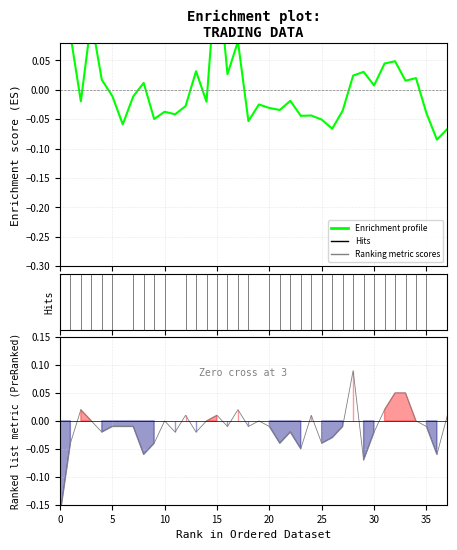

Does the chart have visible grid lines?

Yes